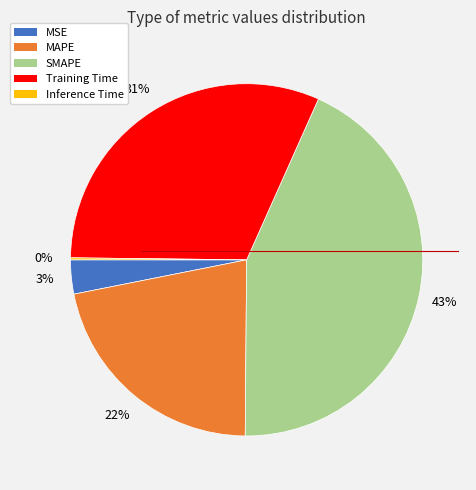

Which has a higher value, SMAPE or Training Time?

SMAPE